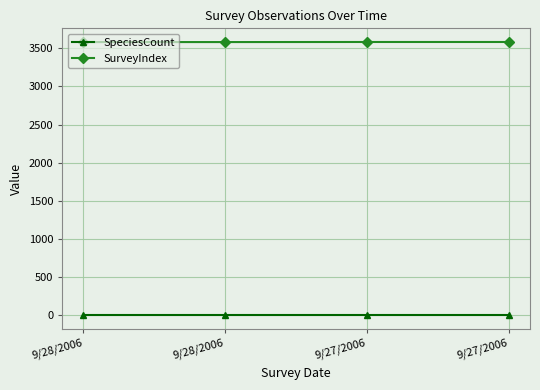

How many lines are shown in the chart?

2